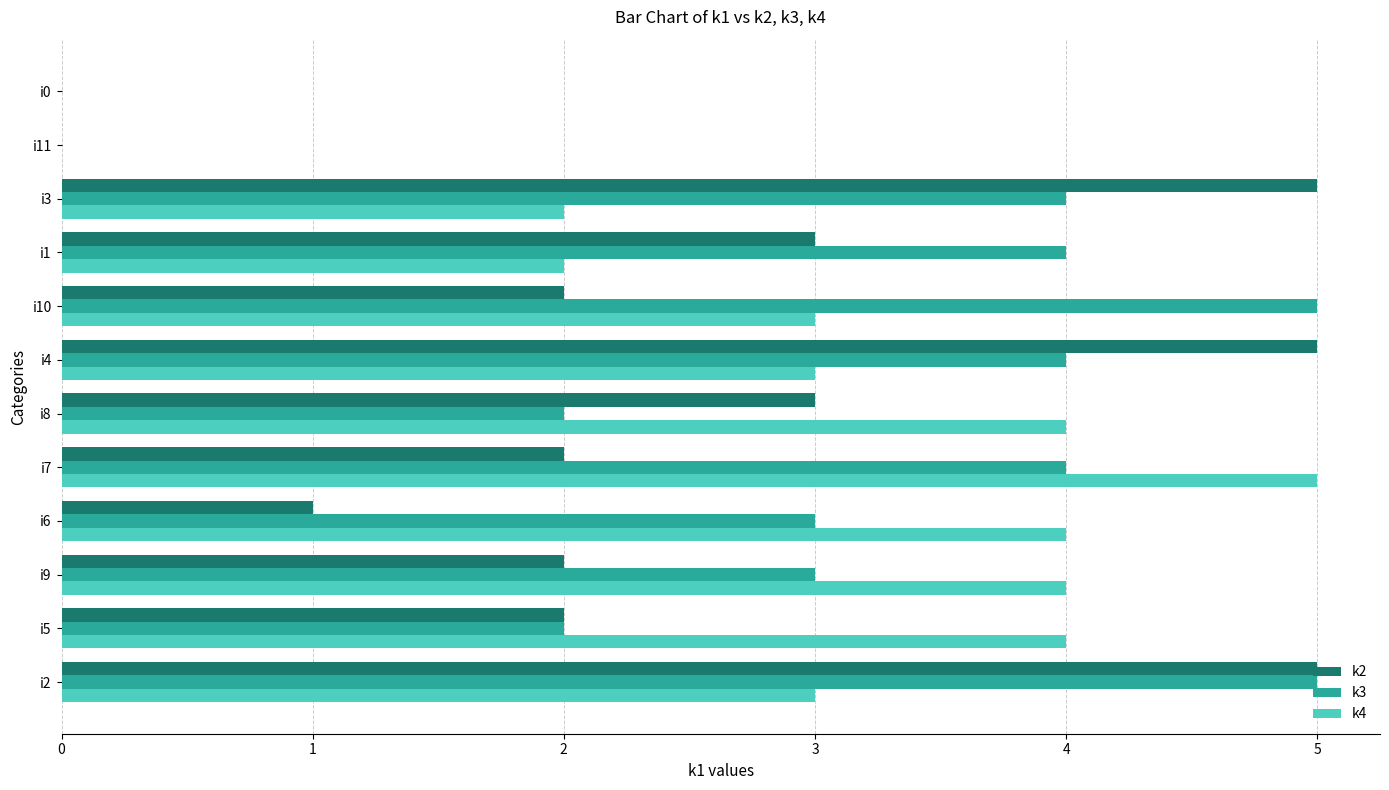

Between i2 and i1, which series saw the biggest shift?

k2